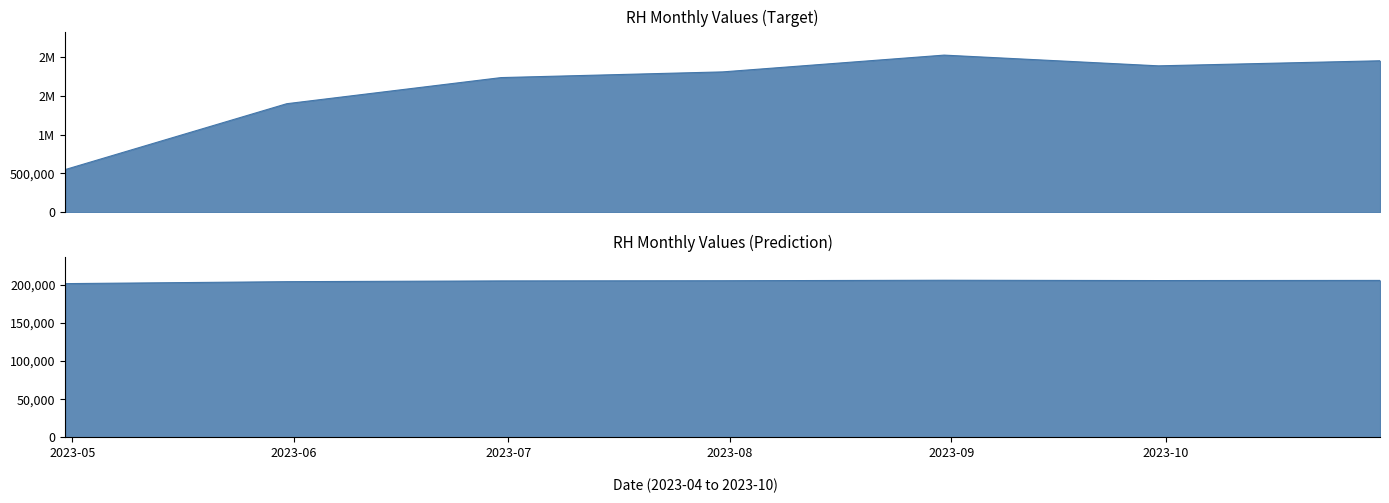

What is the maximum value shown in the chart?

2026000